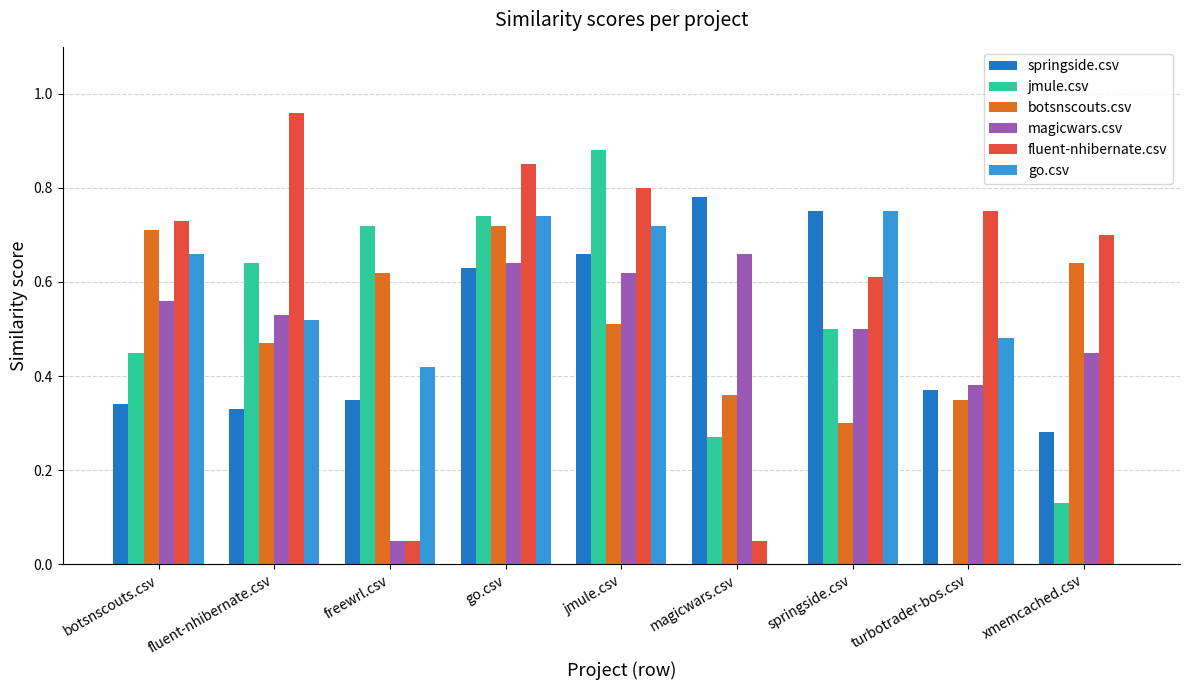

What is the sum of all go.csv values?

4.3